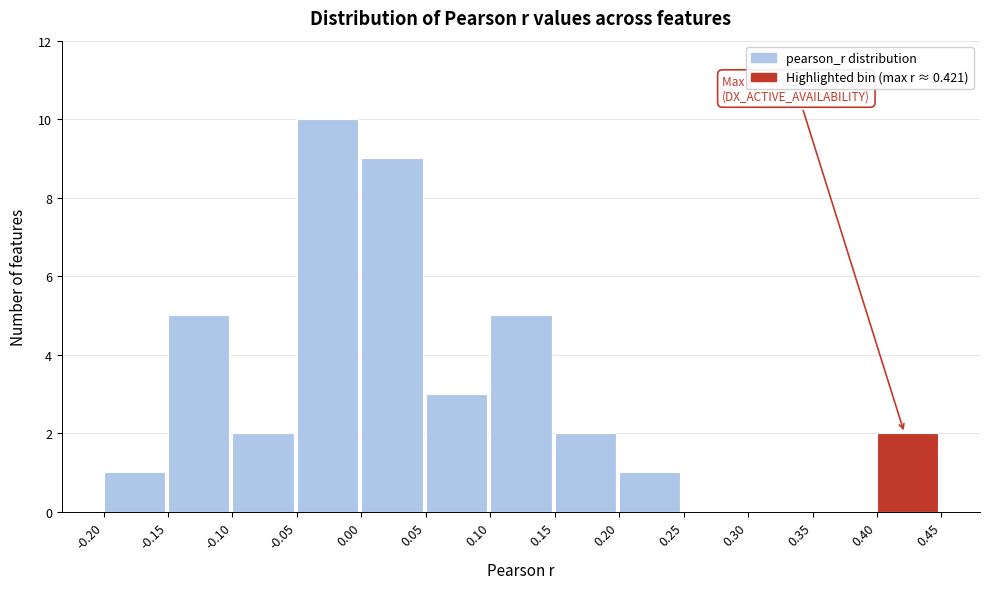

Which range on the x-axis has the tallest bar?

-0.05 to 0.00